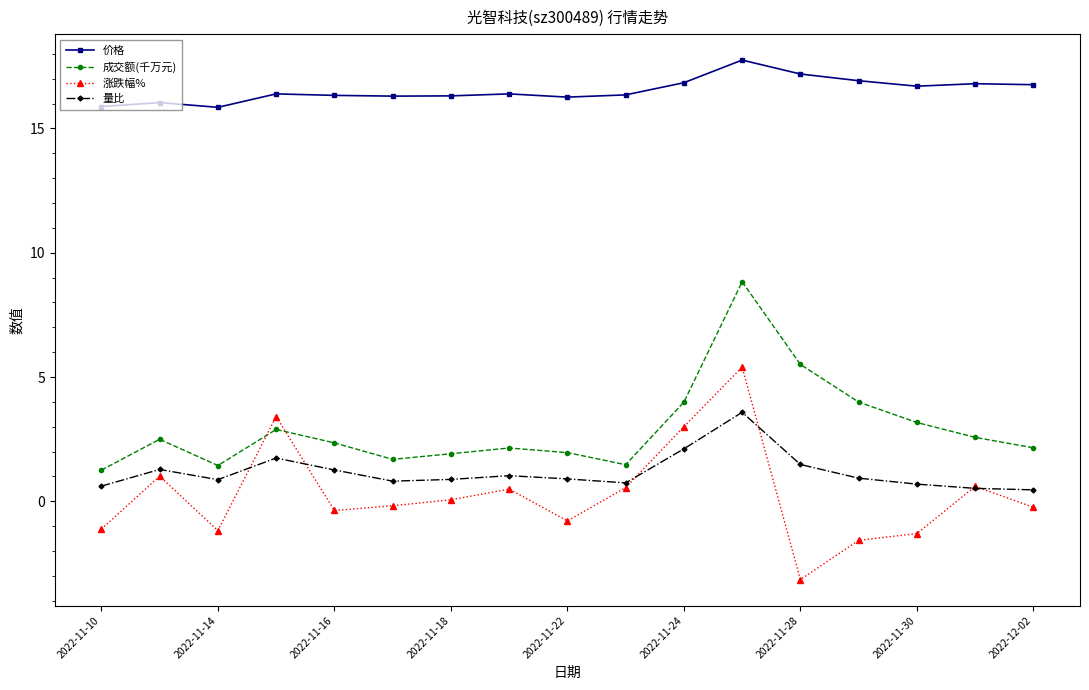

Which series has the largest total across all categories?

价格